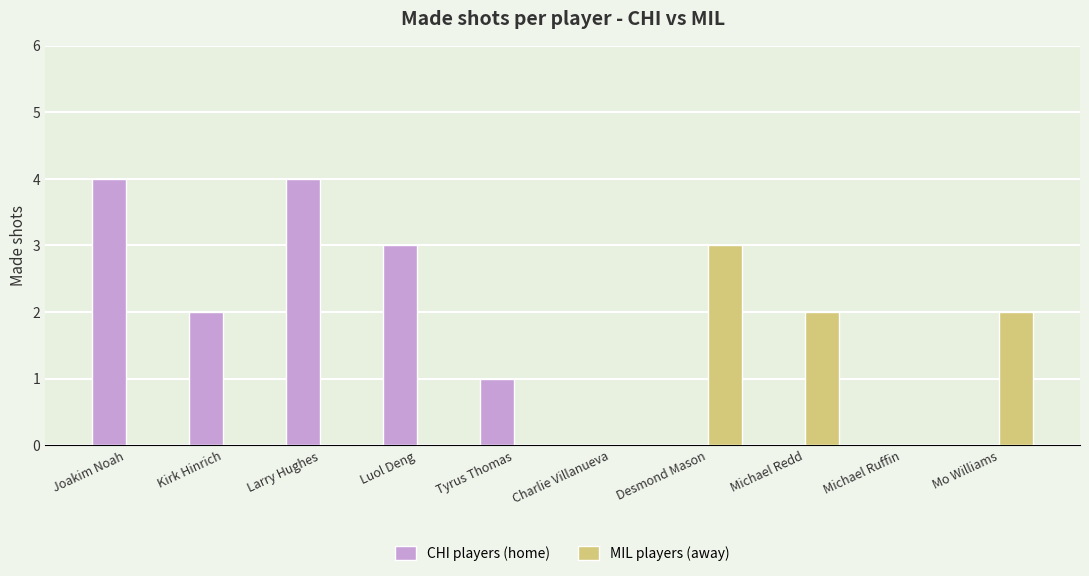

At which label does MIL players (away) reach its peak?

Desmond Mason